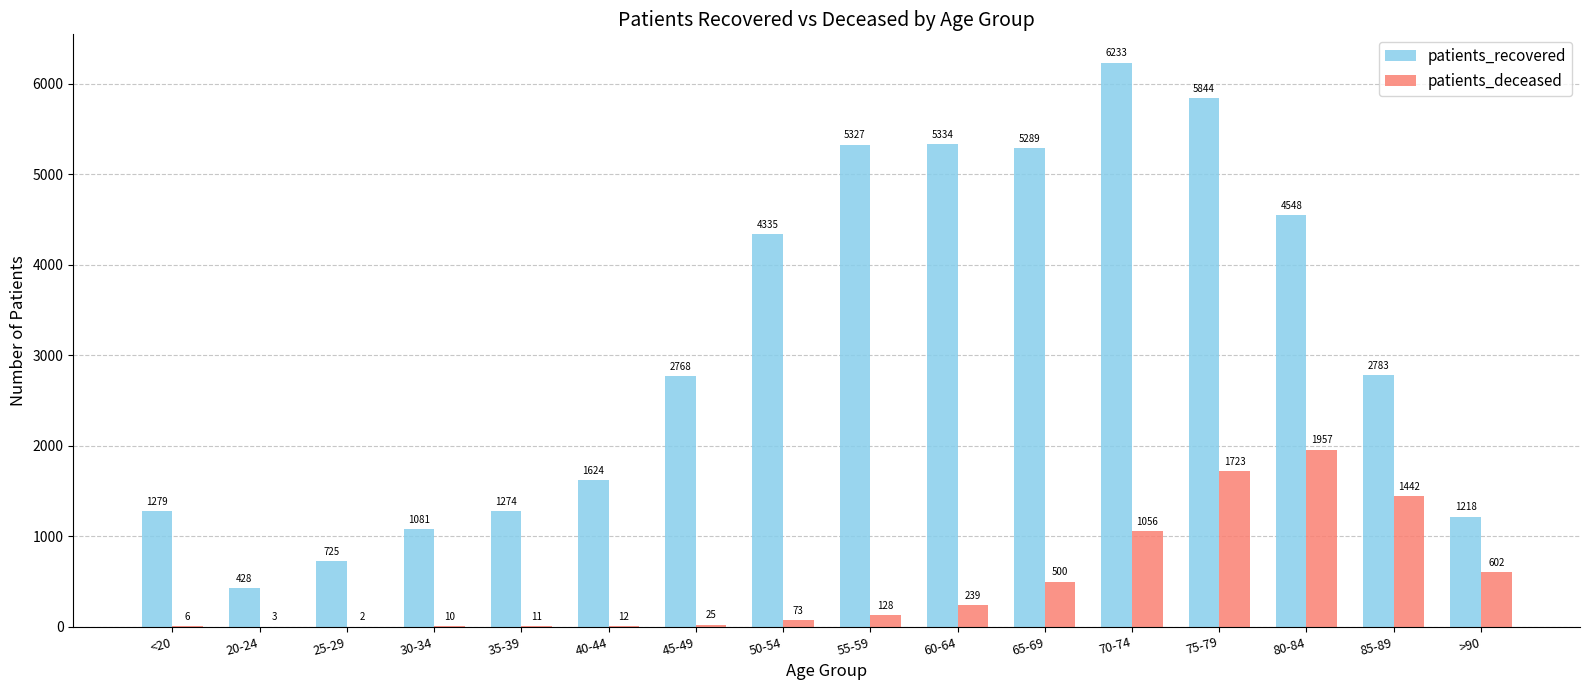

Where does the patients_recovered series first go above 2783?

50-54